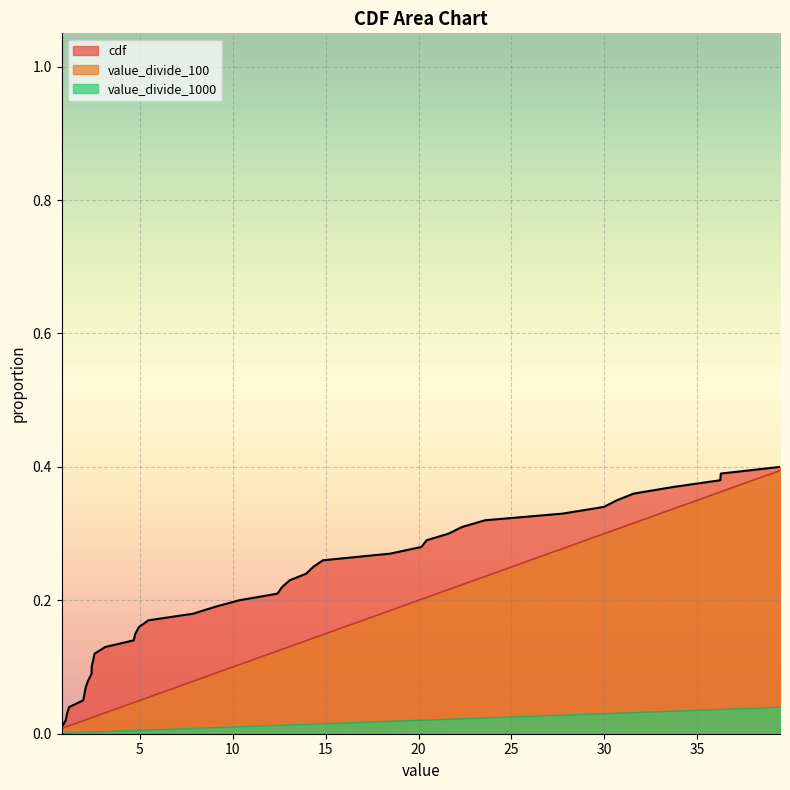

Rank the series by their average value, from lowest to highest.

value_divide_1000, value_divide_100, cdf